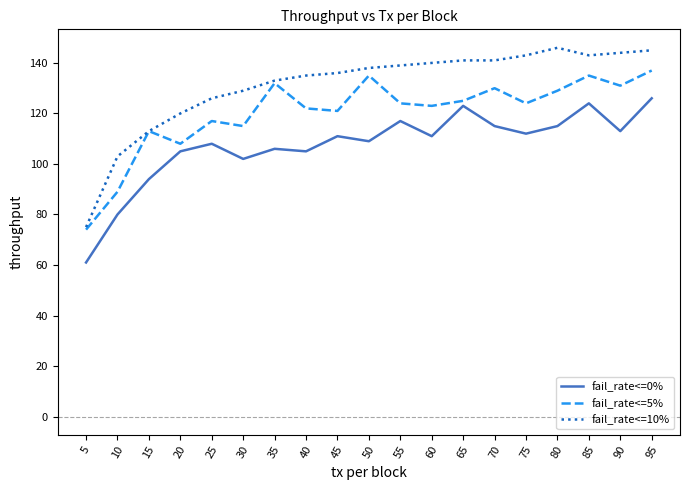

Which series has the largest total across all categories?

fail_rate<=10%